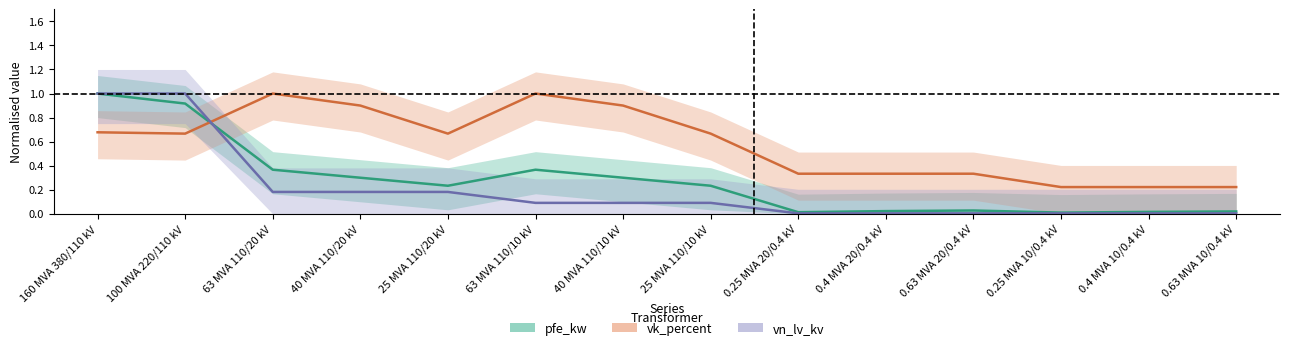

Between 0.4 MVA 20/0.4 kV and 0.25 MVA 10/0.4 kV, which is larger?

0.4 MVA 20/0.4 kV